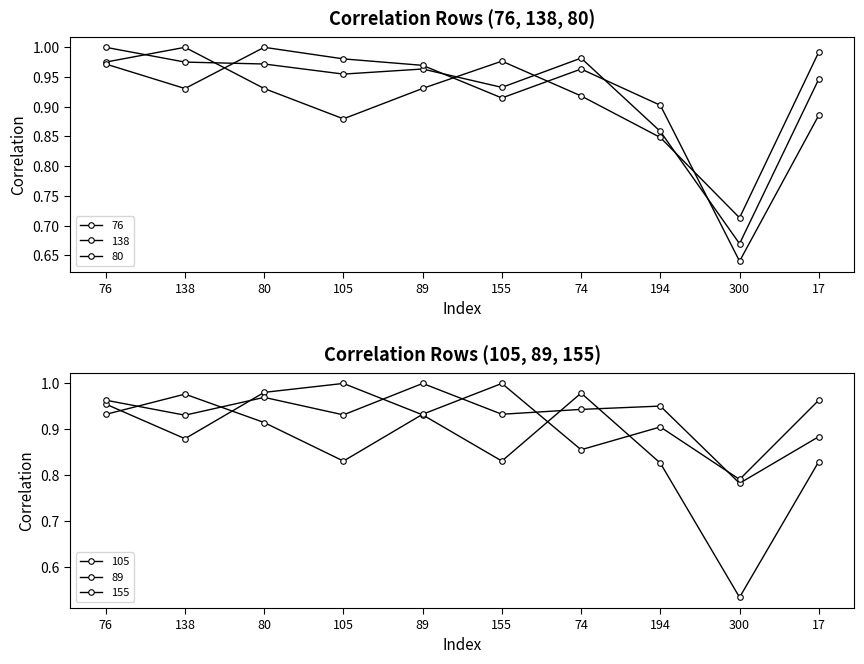

What is the spread (max minus min) of values at 155?

0.2